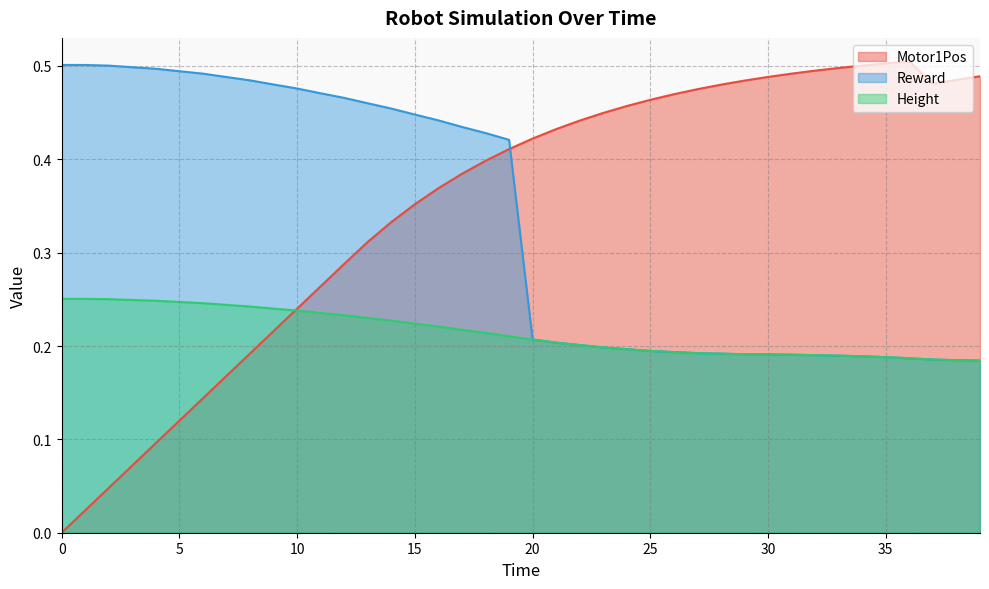

Is it true that Height equals 0.2 at 25?

True